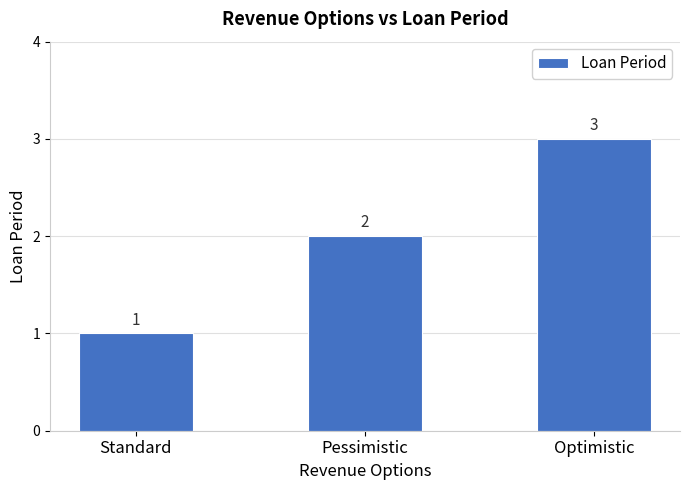

What is the sum of all values?

6